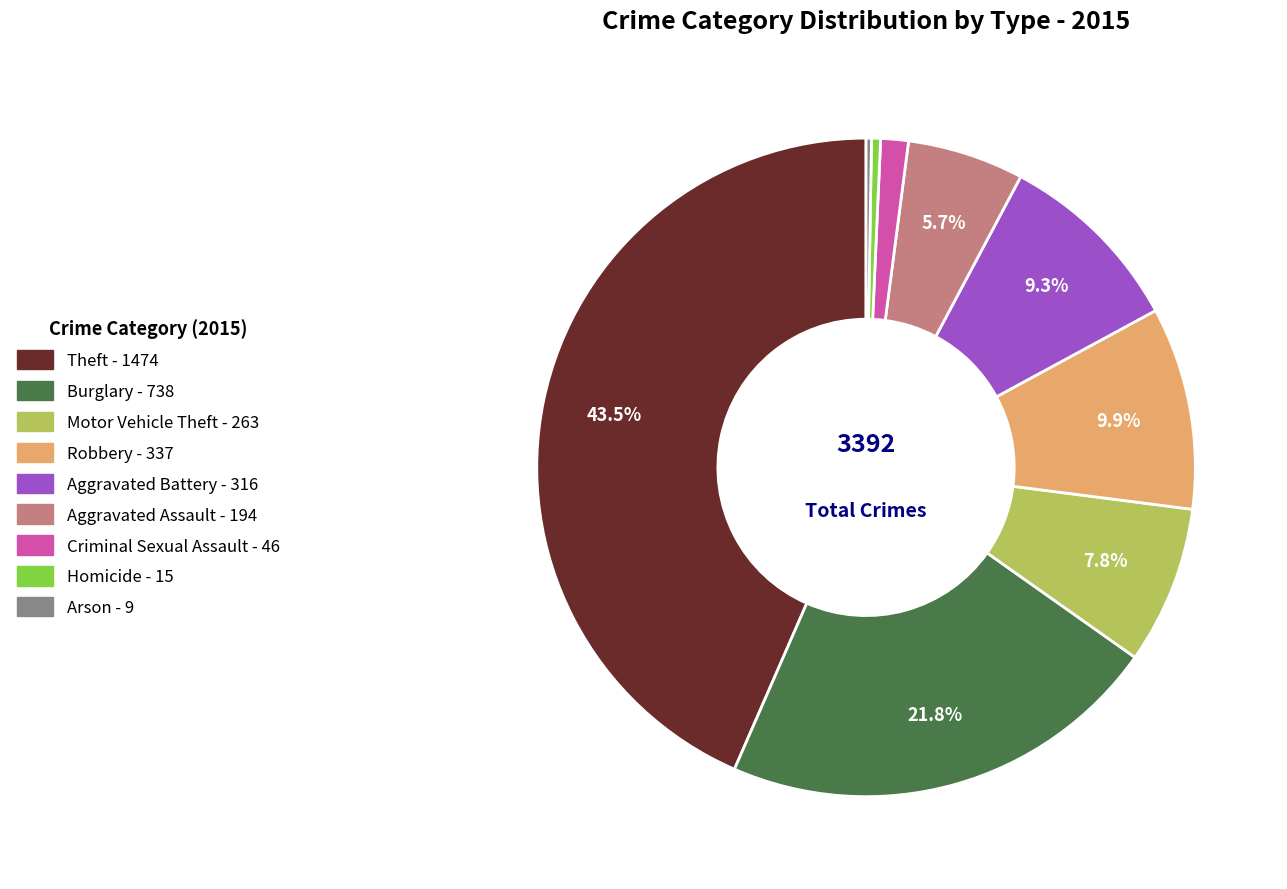

To the nearest percent, what is the combined percentage of Motor Vehicle Theft and Robbery?

18%